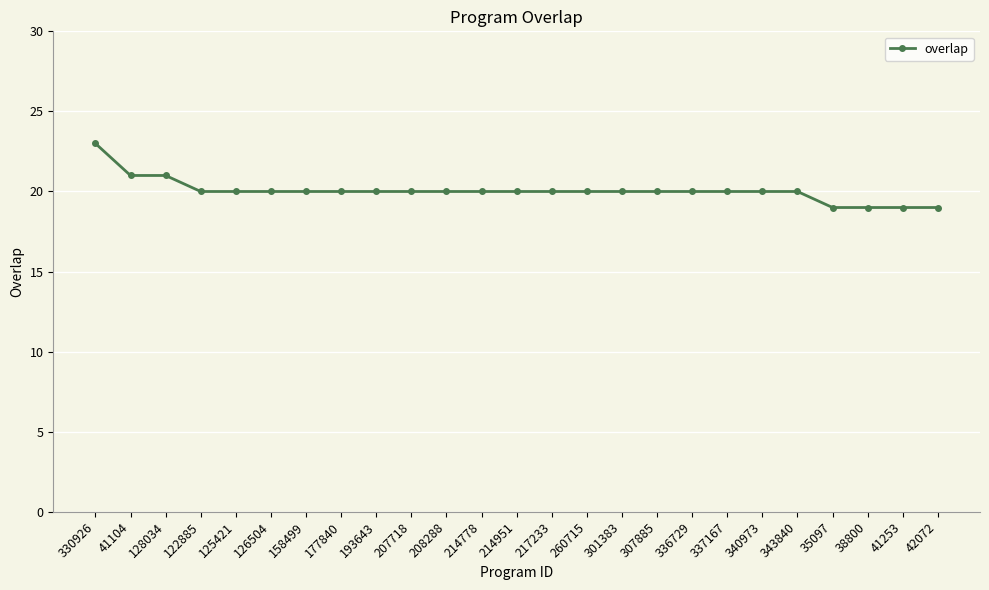

What is the minimum value shown in the chart?

19